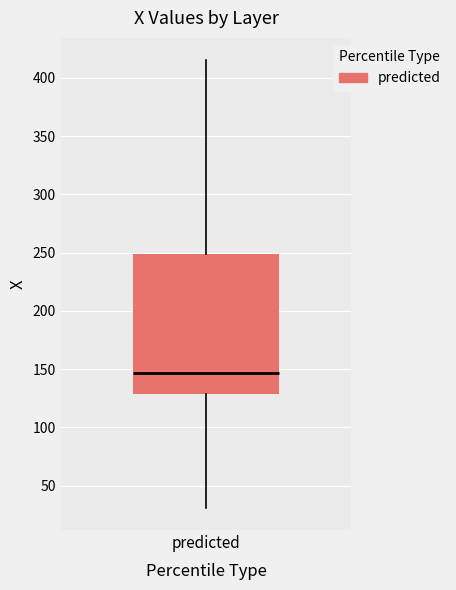

Read this box plot against the y-axis: the position of the median line, the range covered by the box, and the ends of both whiskers. The values are not printed on the chart, so give them approximately, as read against the axis.

median 145, box 130 to 250, whiskers 30 to 415